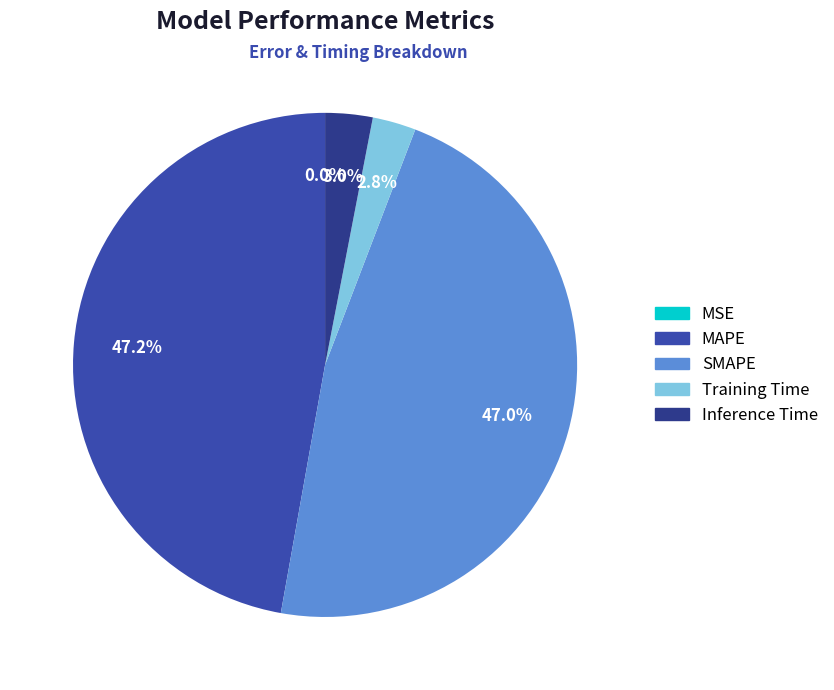

What percentage is NOT represented by SMAPE?

53.0%